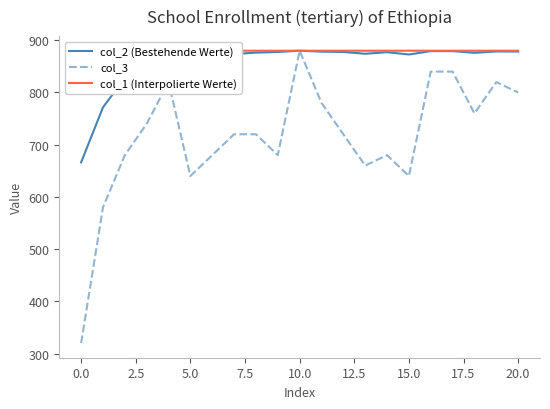

True or false: col_3 has a value of 840.0 at 16.

True